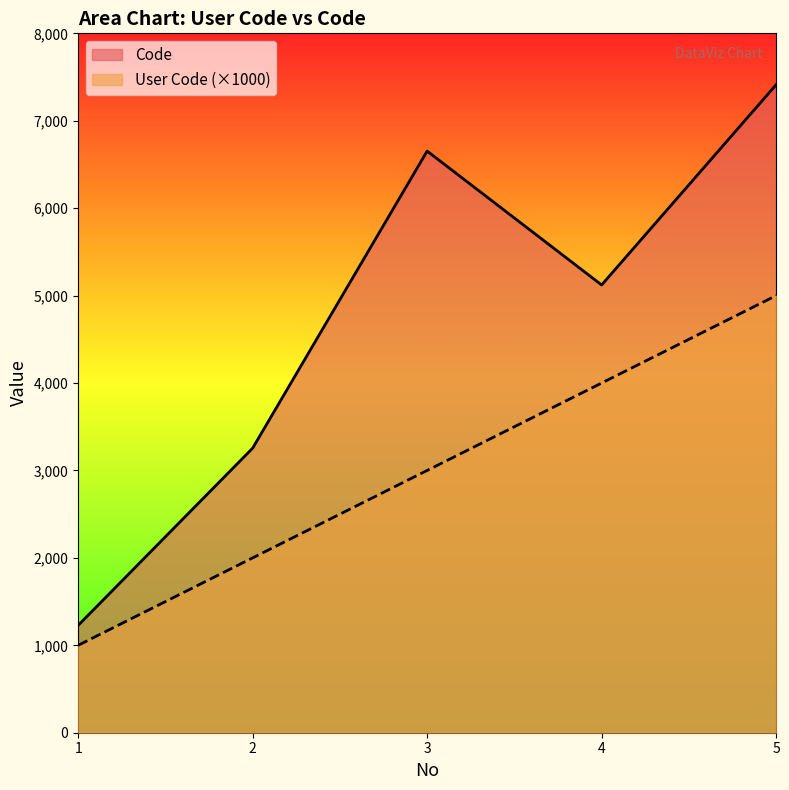

What is the maximum value for Code?

7412